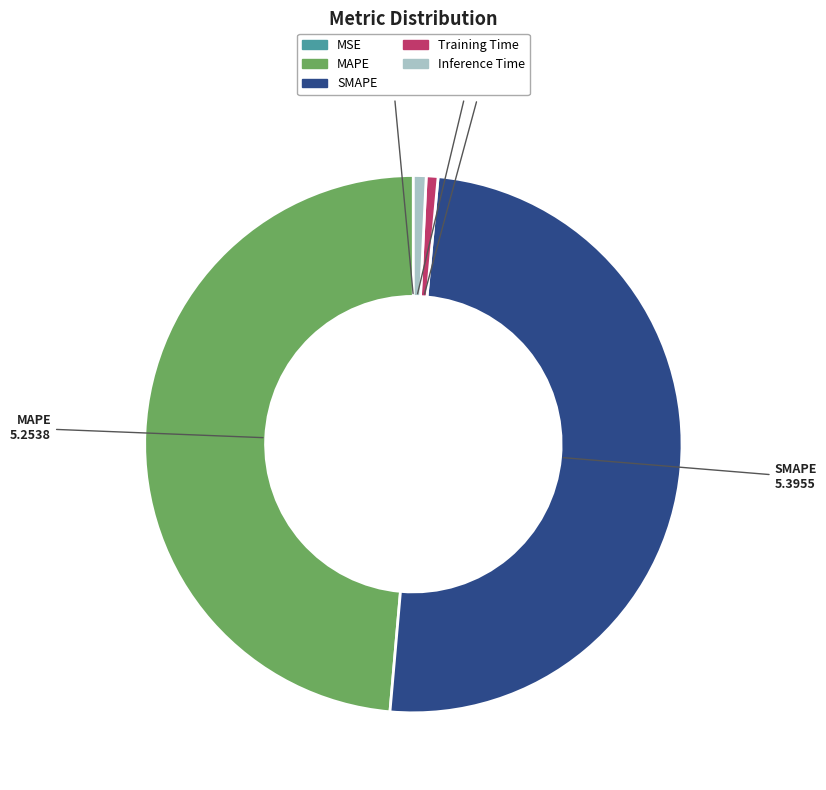

Between SMAPE and MAPE, which is larger?

SMAPE